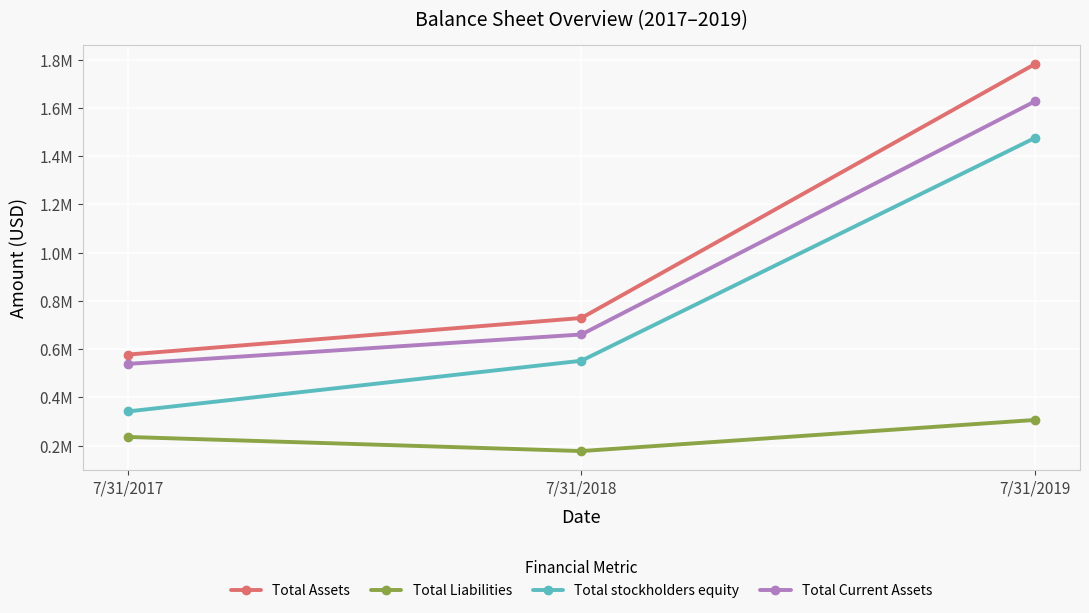

Does the chart display data point markers on the line(s)?

Yes